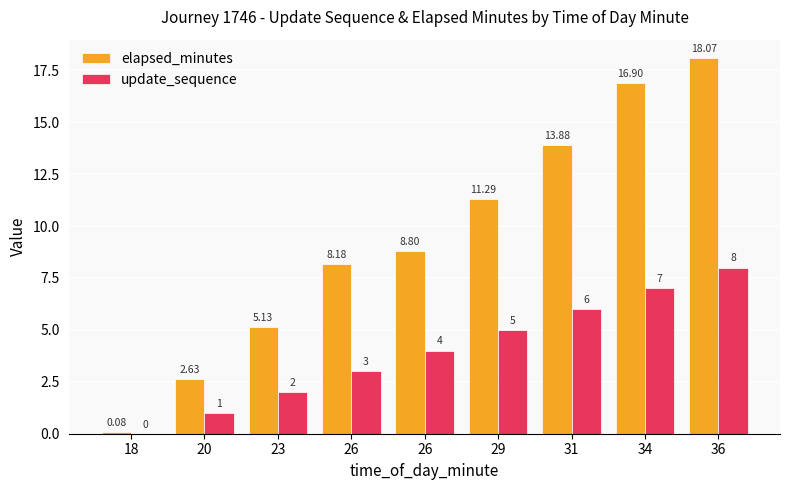

Which series has the widest spread of values?

elapsed_minutes